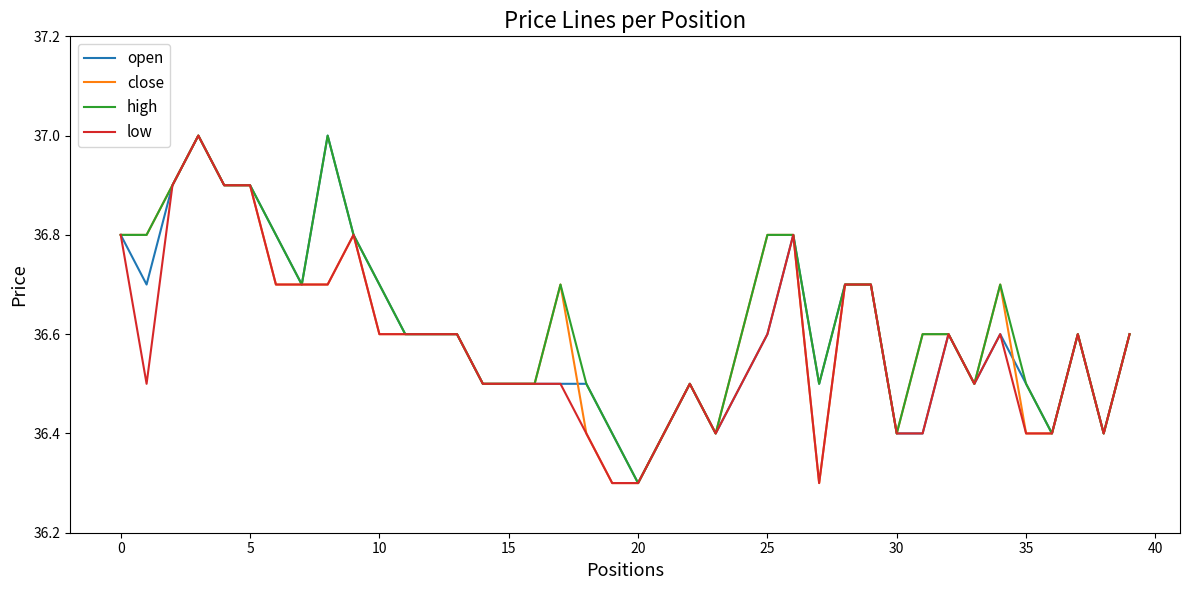

What is the maximum value shown in the chart?

37.0